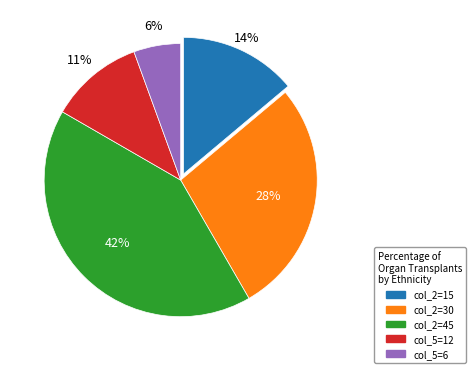

How many segments does this pie chart have?

5